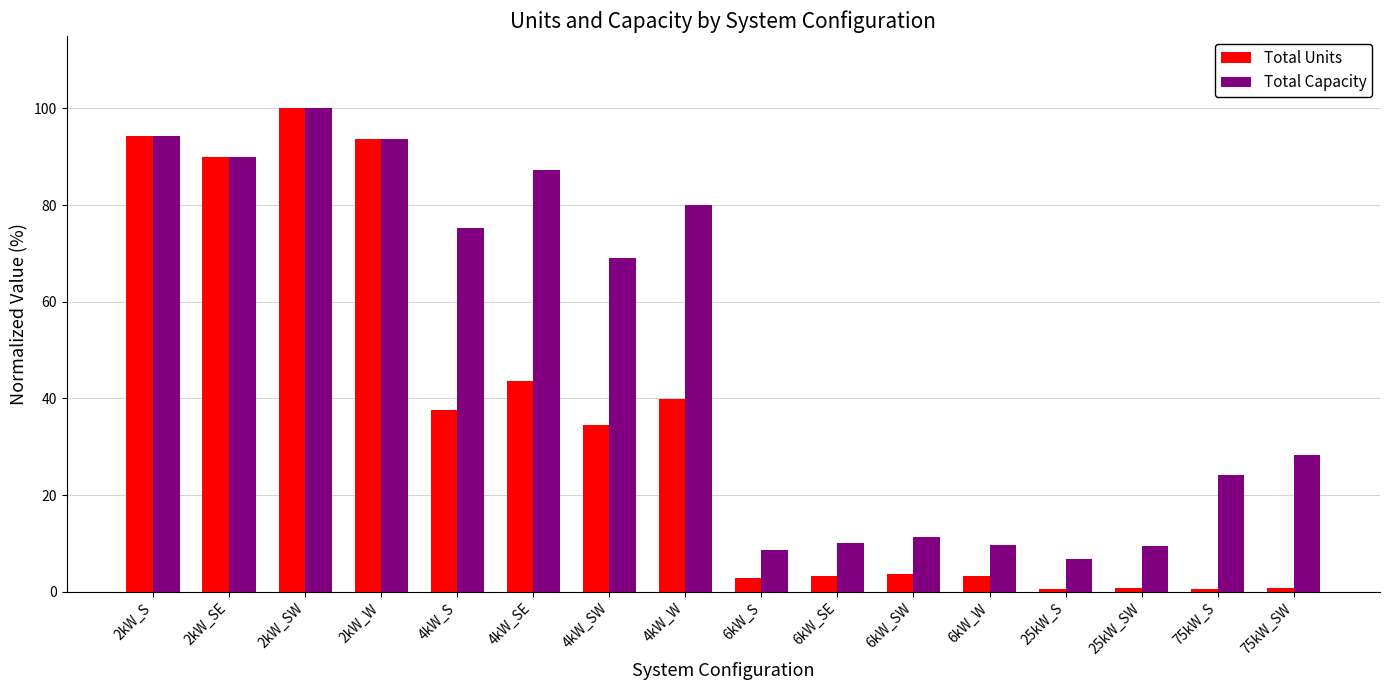

Is it true that Total Capacity equals 123.6 at 4kW_W?

False